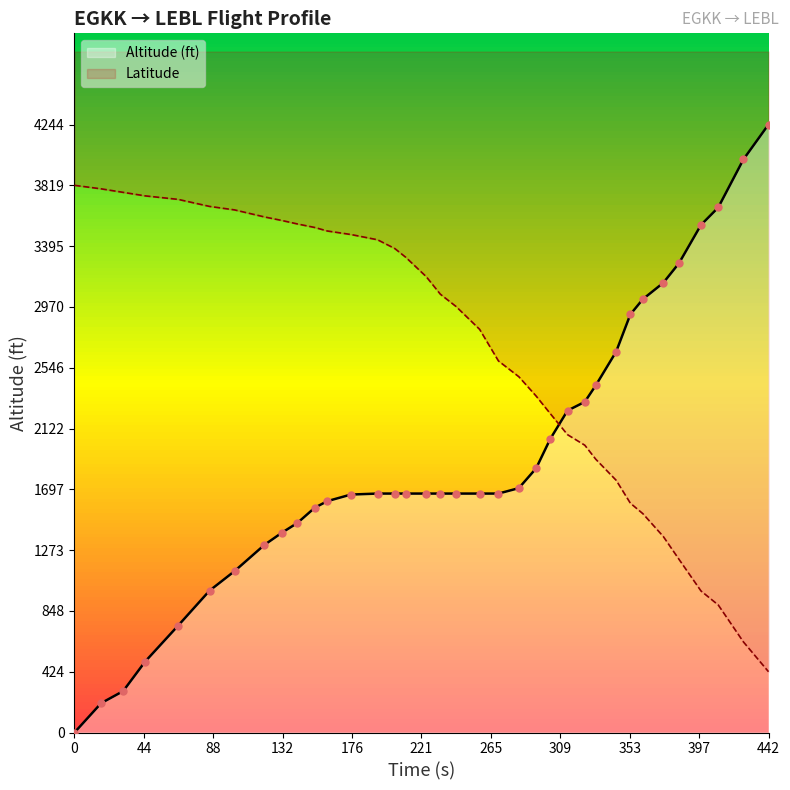

Which series reaches the minimum Y coordinate?

Altitude (ft)